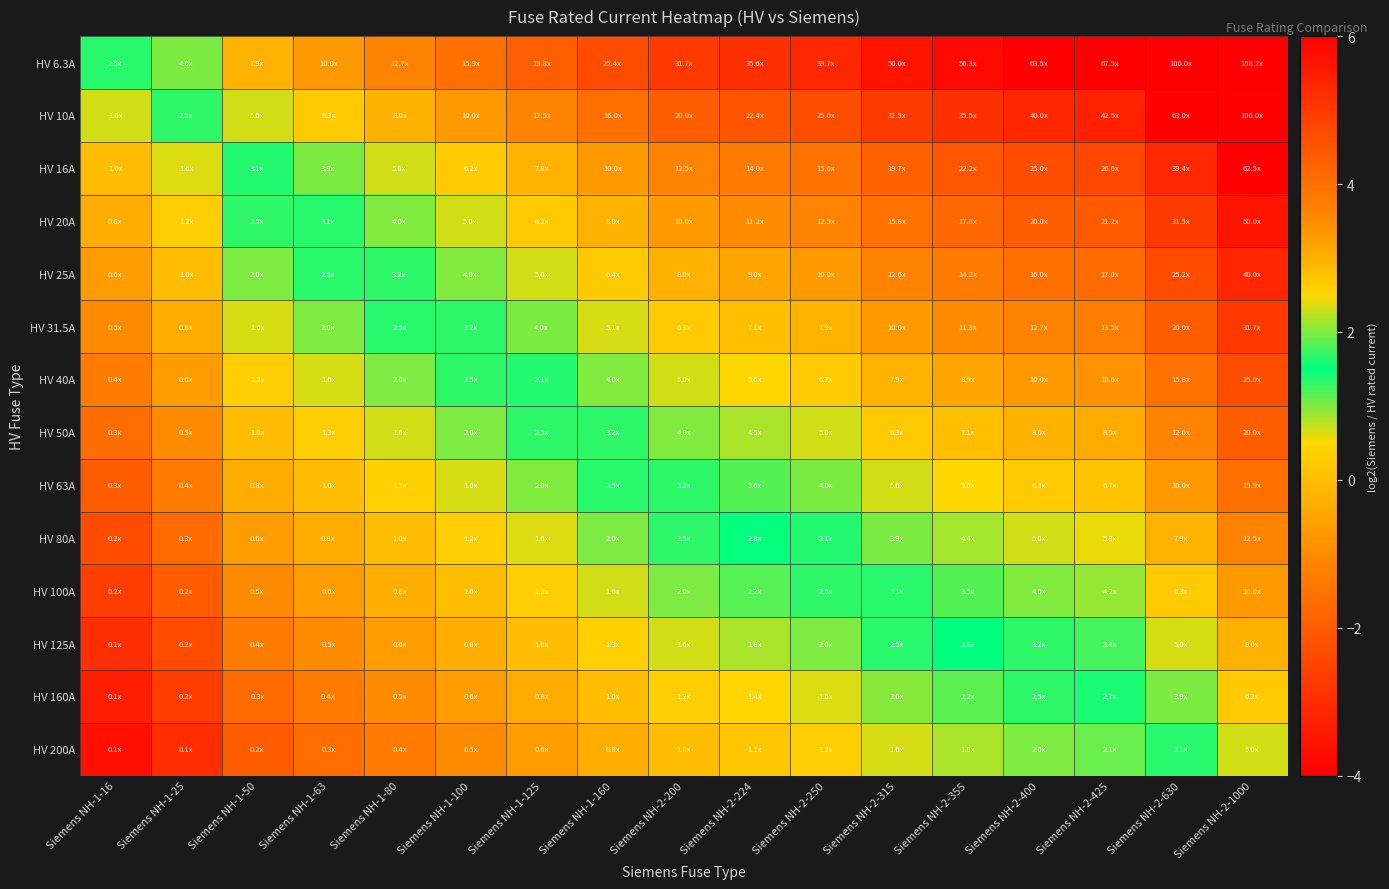

What is the spread (max minus min) of values at Siemens NH-1-80?

5.0